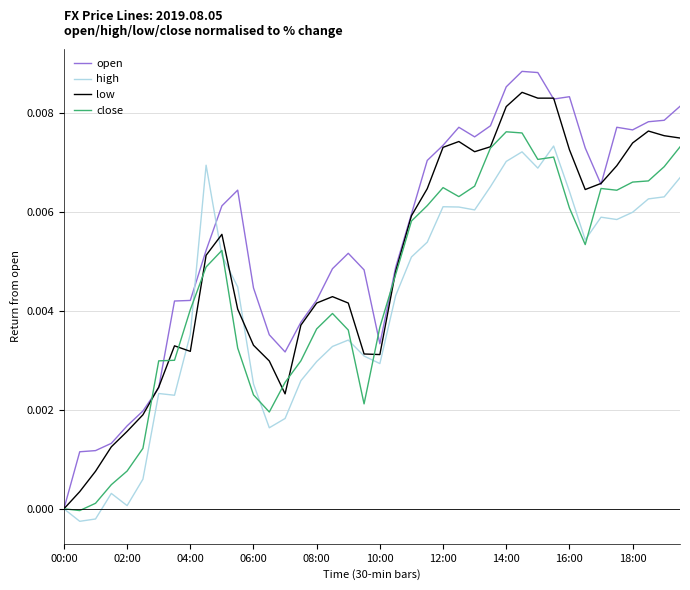

Which series has the largest range (max minus min)?

open